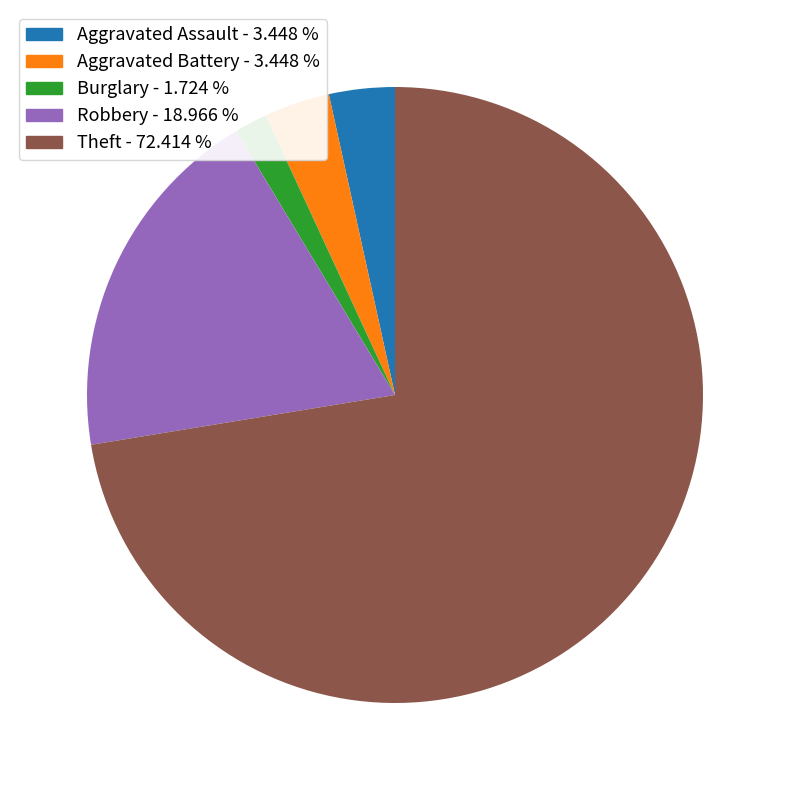

Is there a majority slice in this chart?

Yes